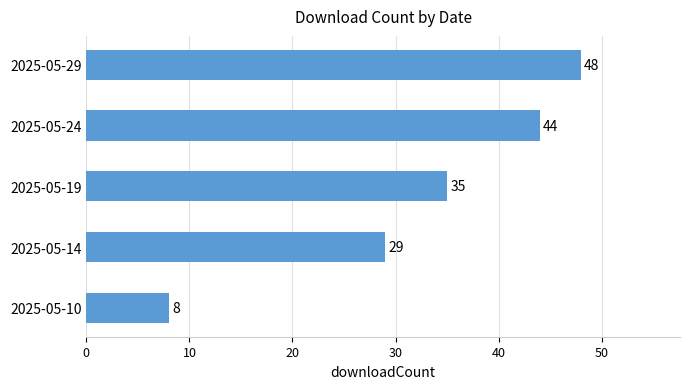

Which has a higher value, 2025-05-10 or 2025-05-19?

2025-05-19